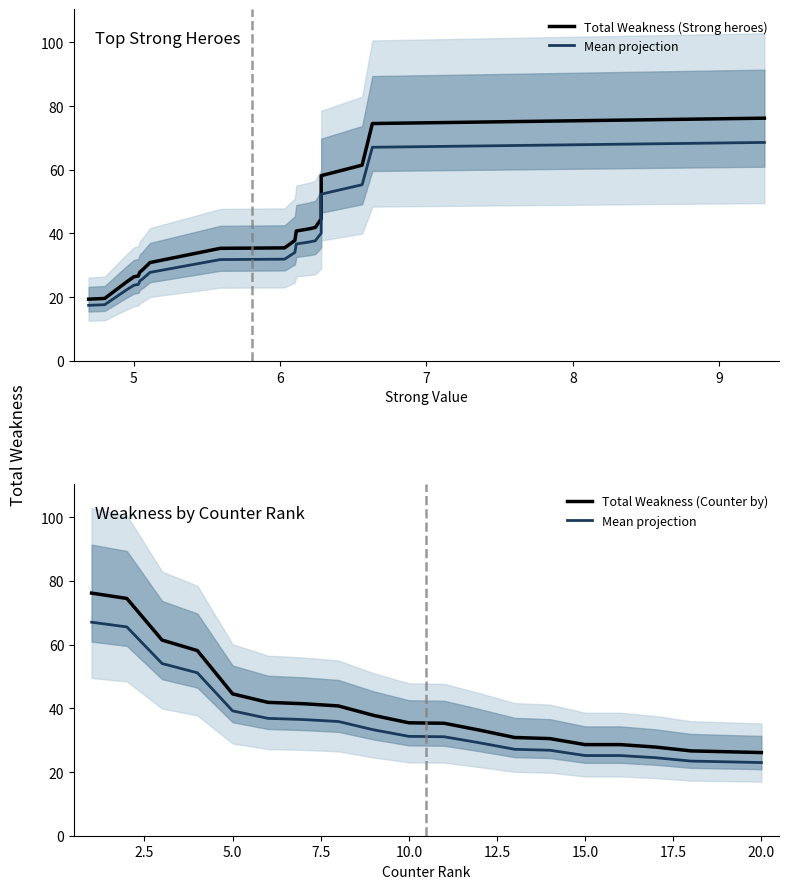

What is the average value of the Total Weakness (Counter by) series?

40.3